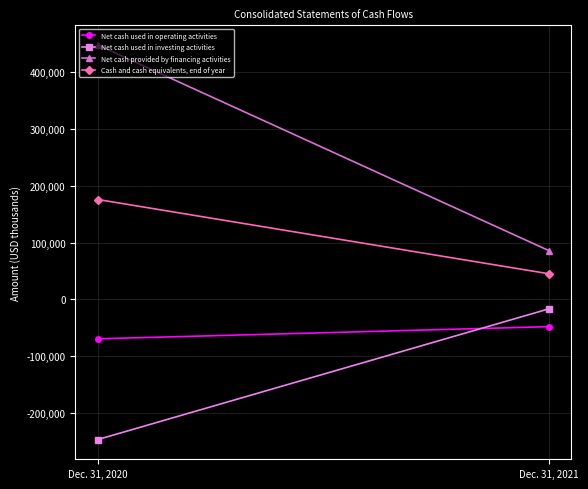

What is the value of the Net cash used in investing activities point at the 2nd from the left?

-16824